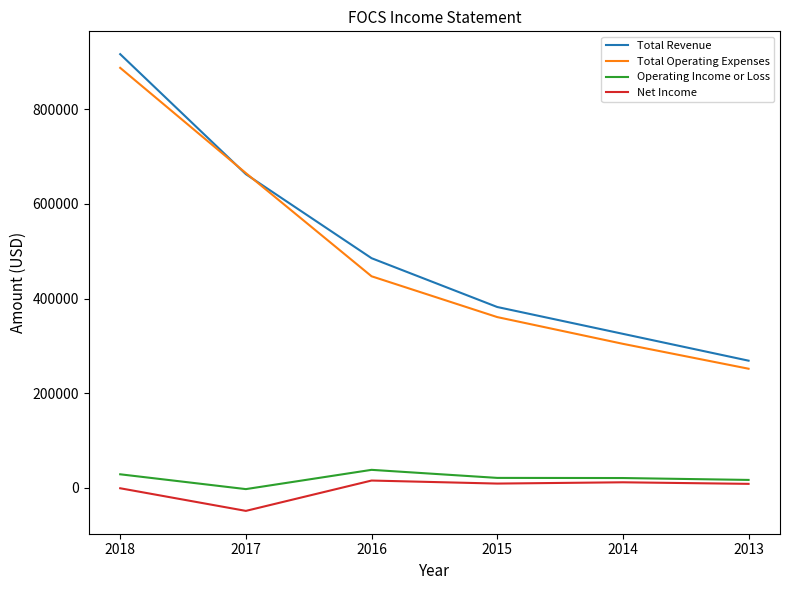

True or false: Net Income has a value of 12000 at 2014.

True